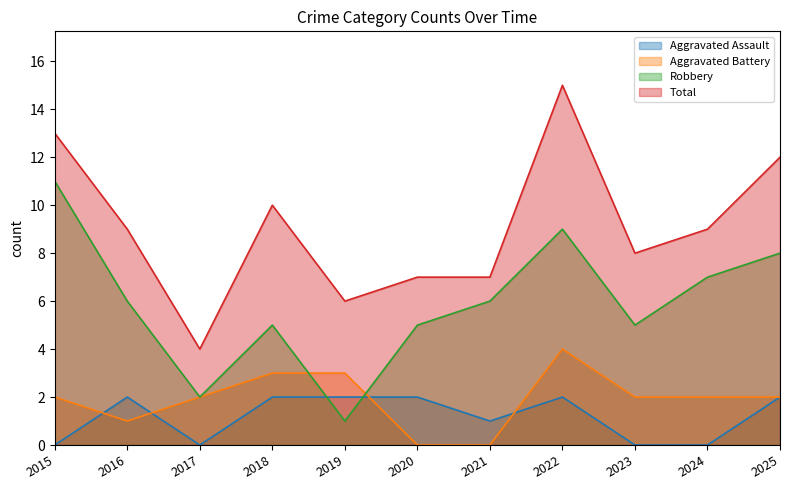

Where is the first local maximum for Total?

2018